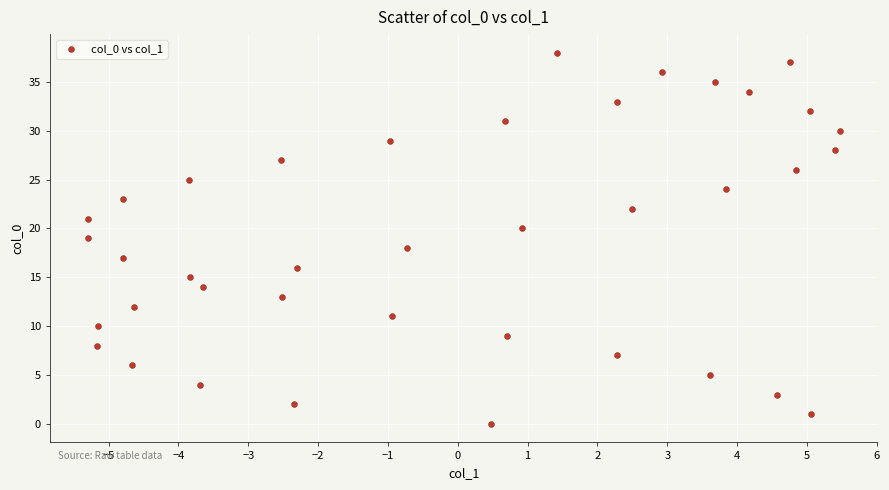

What is the range of Y values (max minus min)?

38